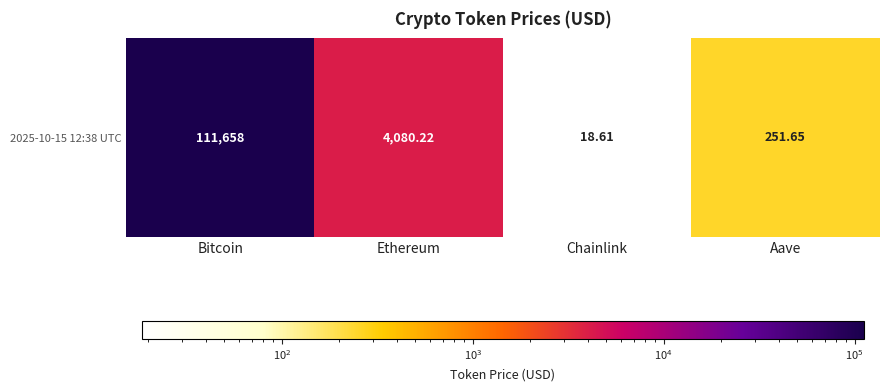

How many values are below 4080?

2